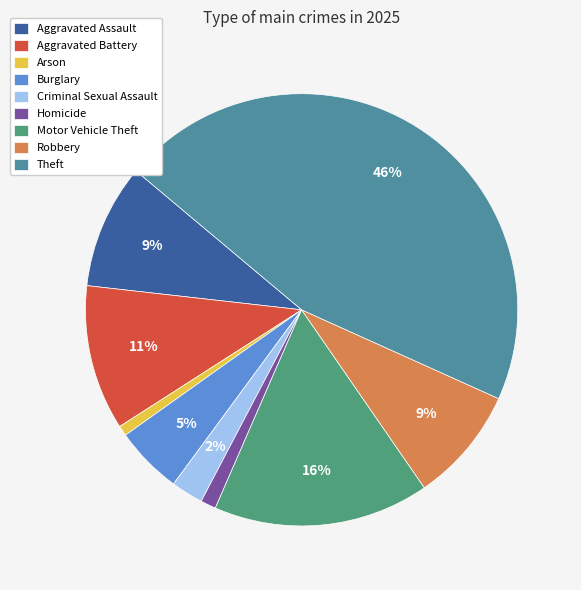

To the nearest percent, what portion does Motor Vehicle Theft represent?

16%